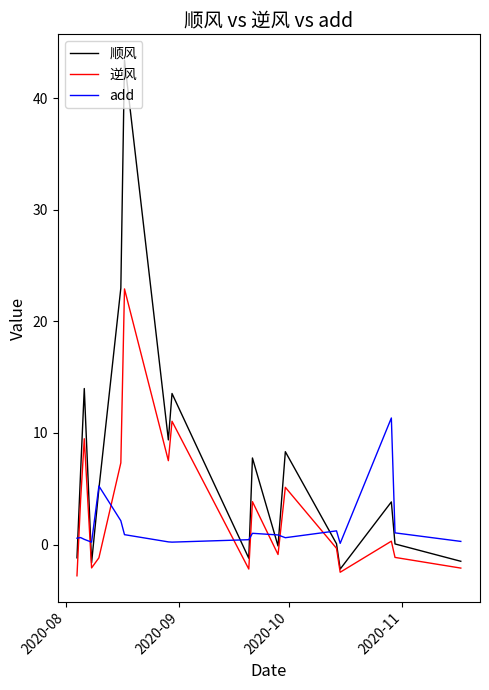

Which series has the largest total across all categories?

顺风